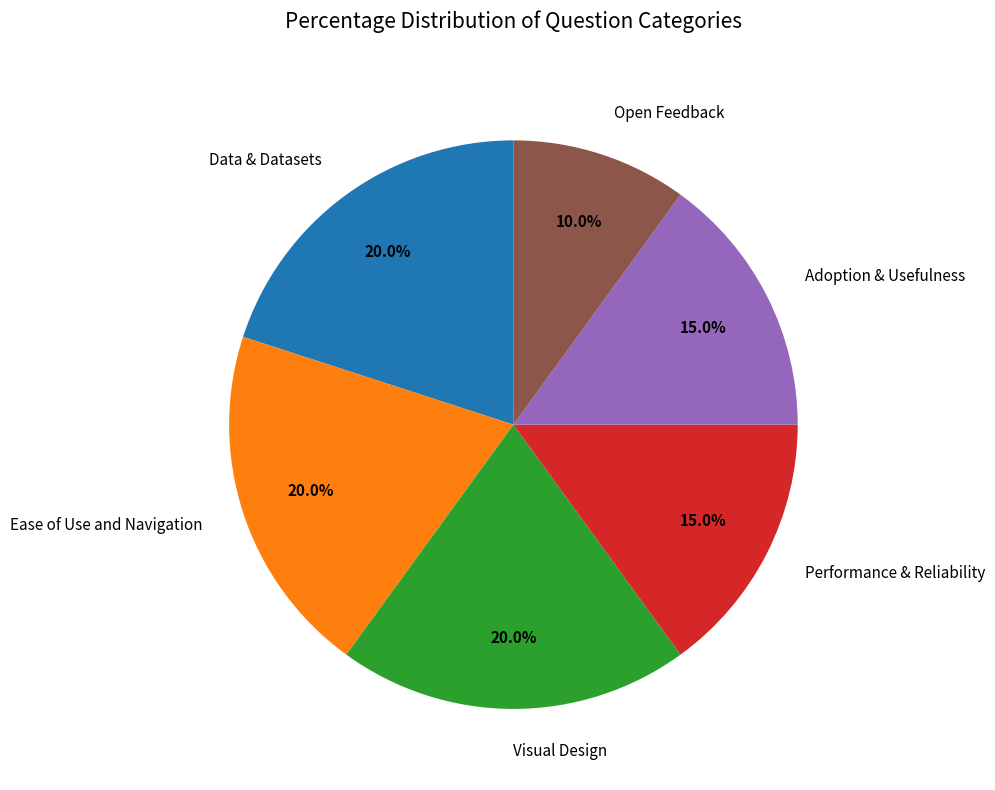

Is there a majority slice in this chart?

No